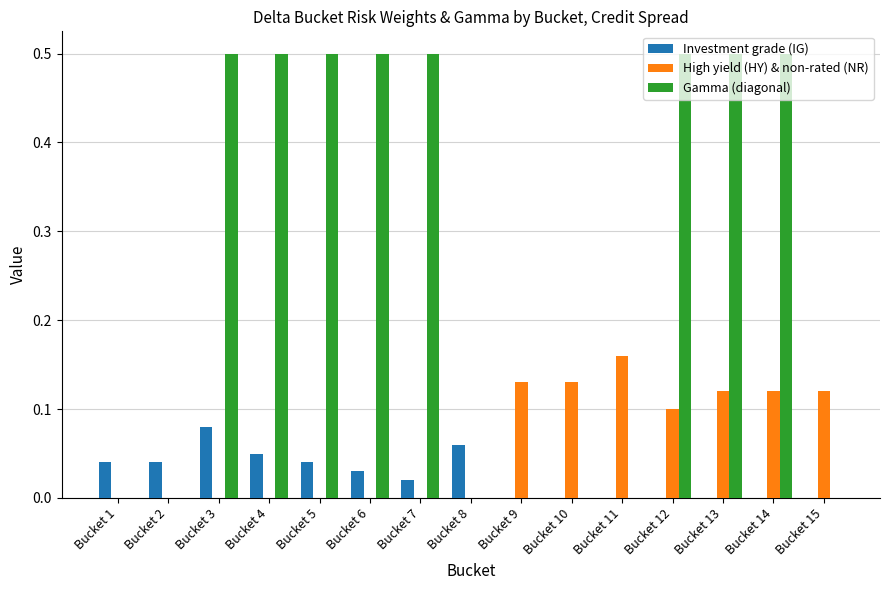

At which label does Investment grade (IG) reach its peak?

Bucket 3